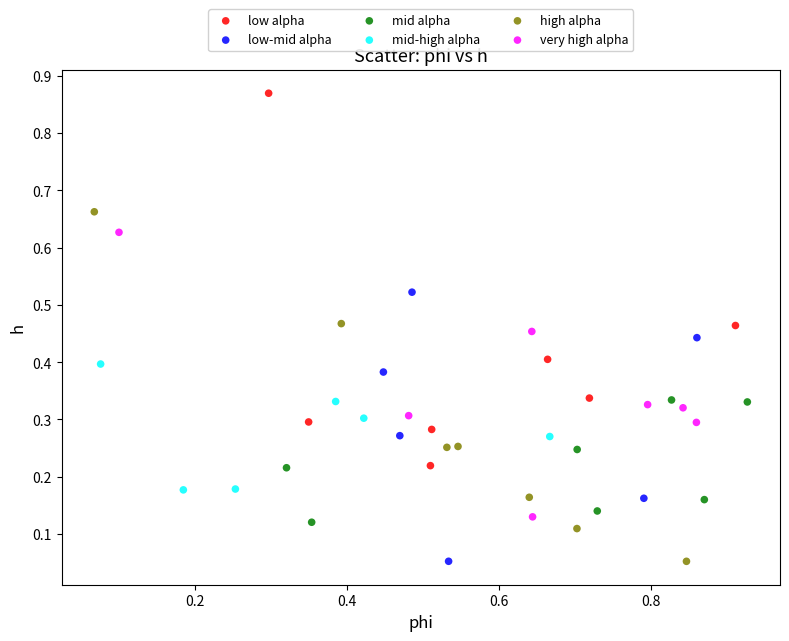

Which series reaches the maximum Y coordinate?

low alpha